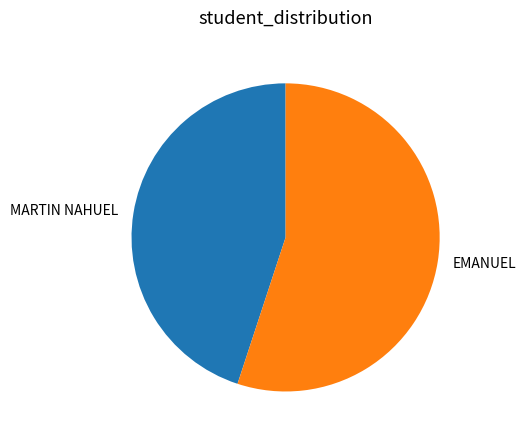

Which category accounts for the majority?

EMANUEL